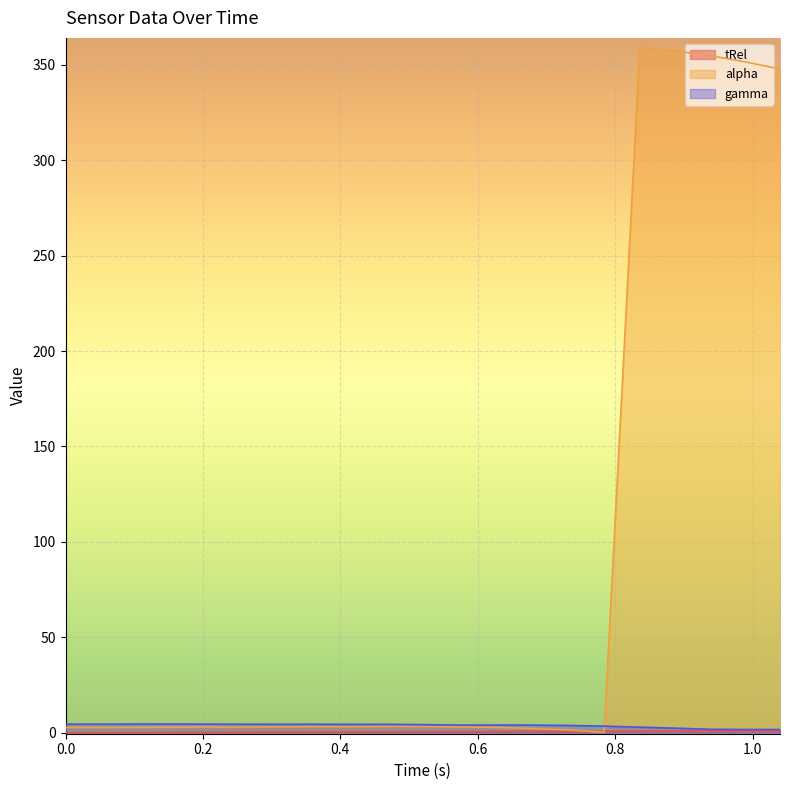

How many categories are shown in the chart?

21